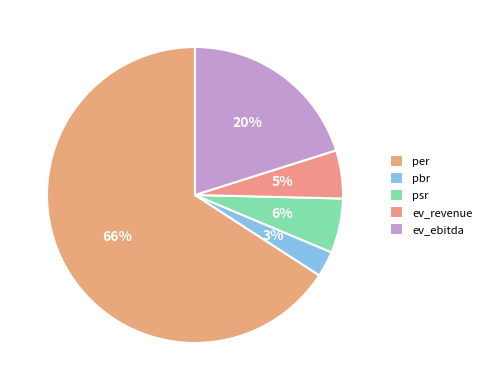

To the nearest percent, what is the difference between the per and ev_ebitda slice percentages?

46%